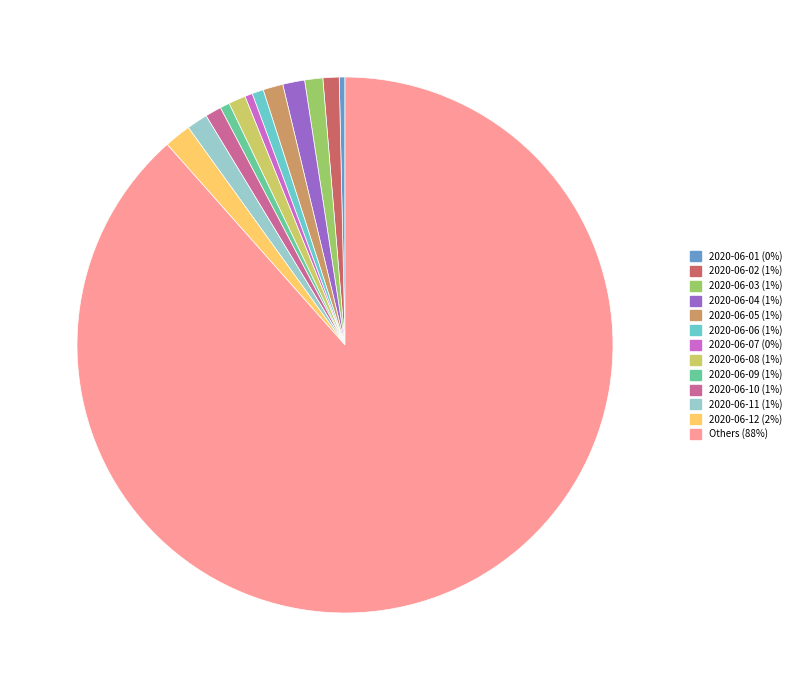

Is there a majority slice in this chart?

Yes